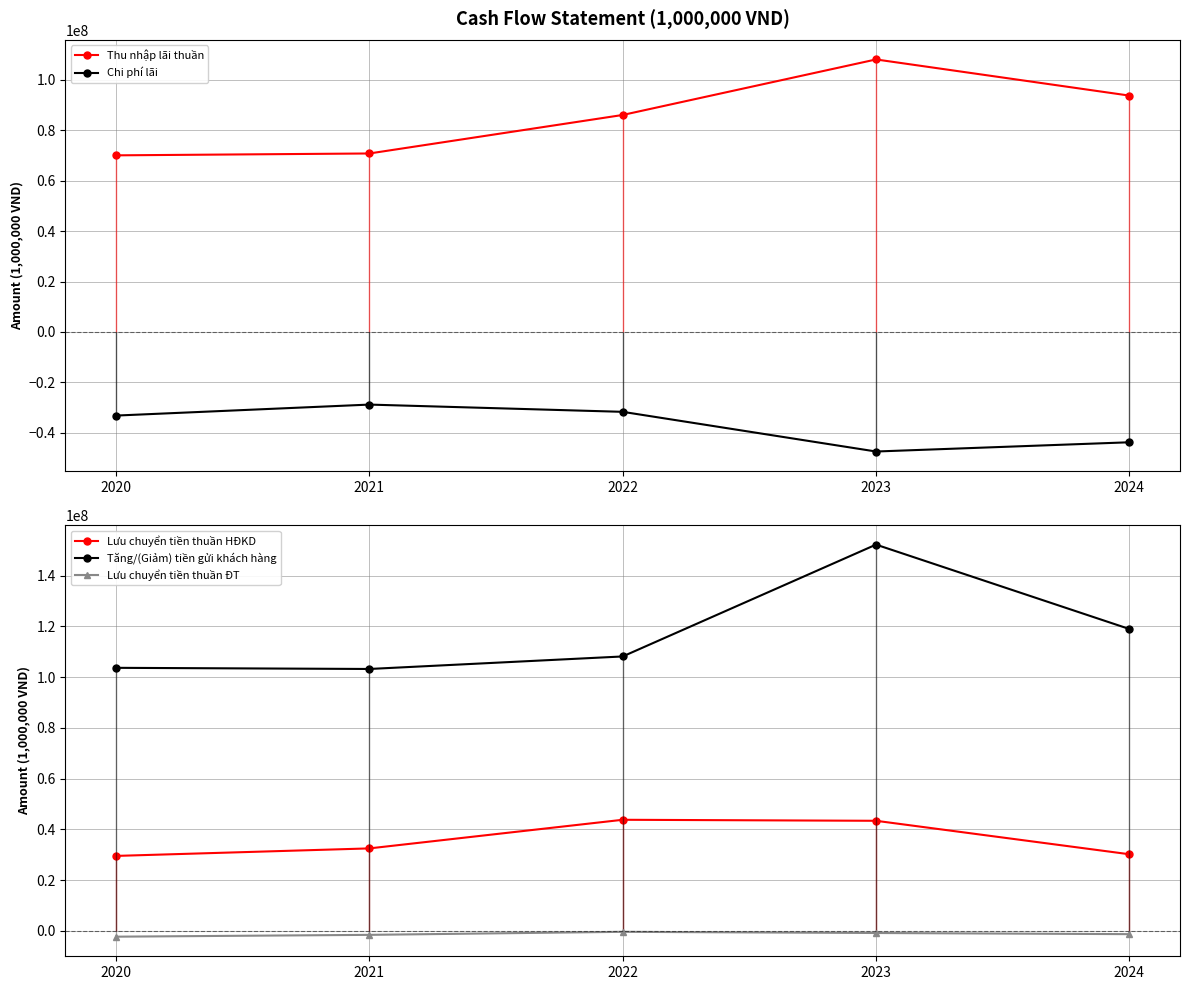

Where is the first local minimum for Tăng/(Giảm) tiền gửi khách hàng?

2021